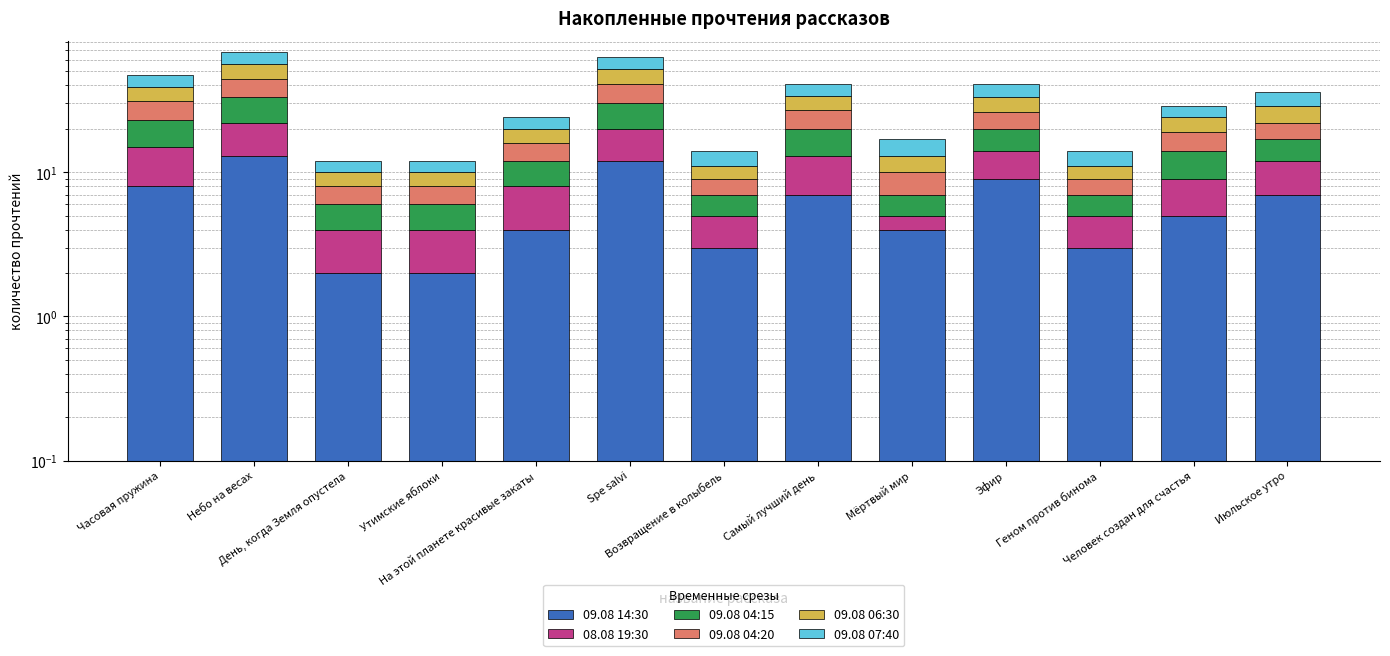

What is the minimum value shown in the chart?

1